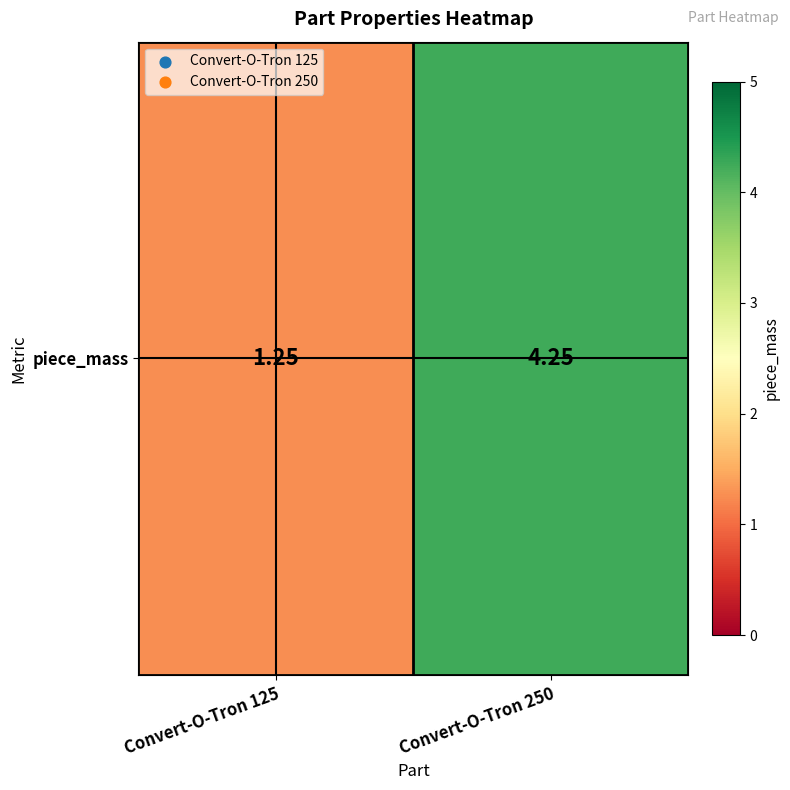

Is it true that the value at Convert-O-Tron 125 is 0.3?

False